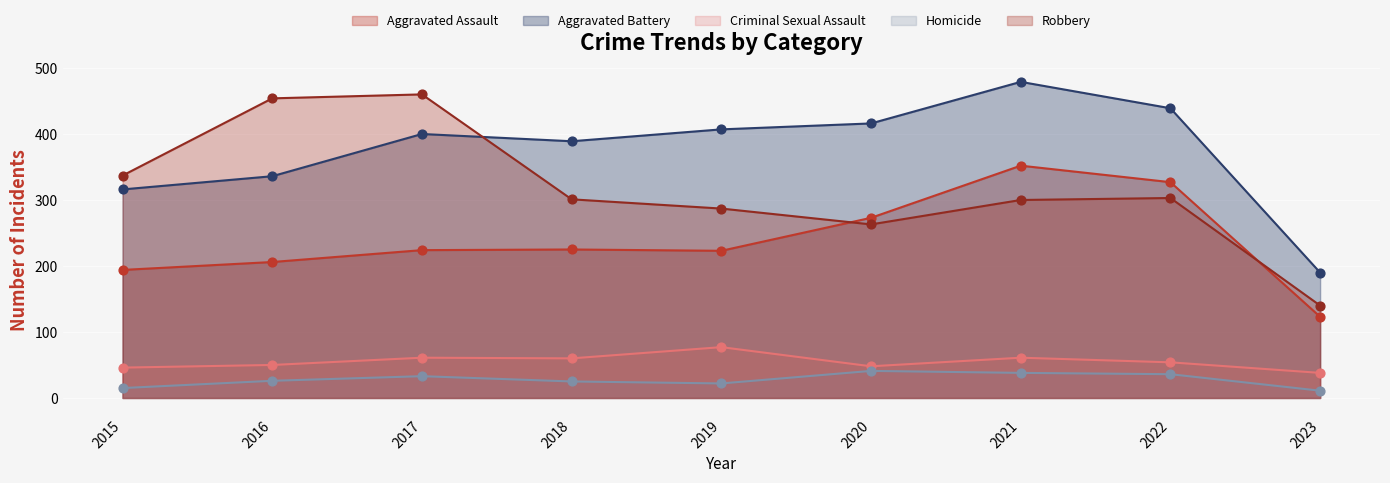

Which series contains the lowest Y value?

Homicide